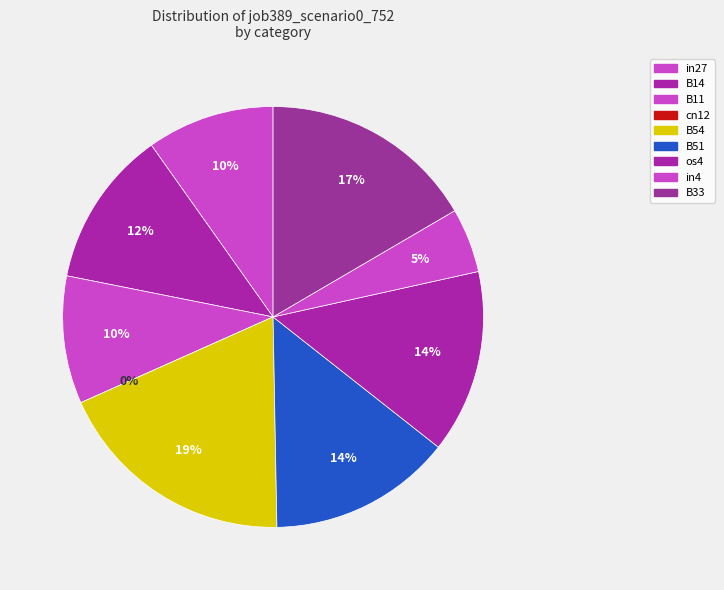

To the nearest percent, what percentage of the pie is B54?

19%